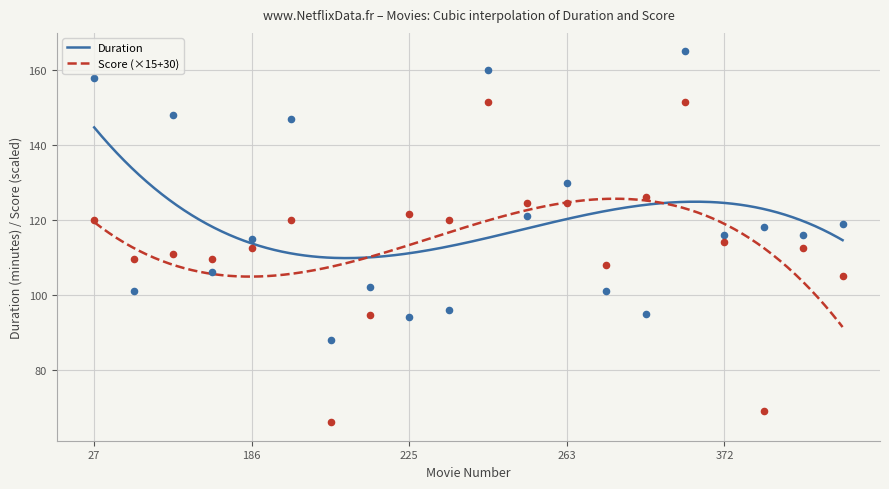

What are all the series names shown in the legend?

Duration, Score